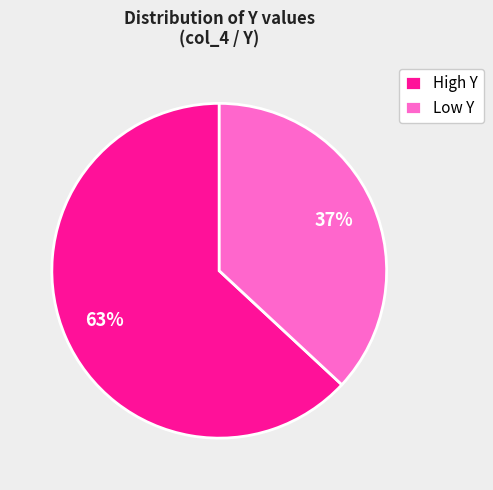

What is the smallest slice in the pie chart?

Low Y